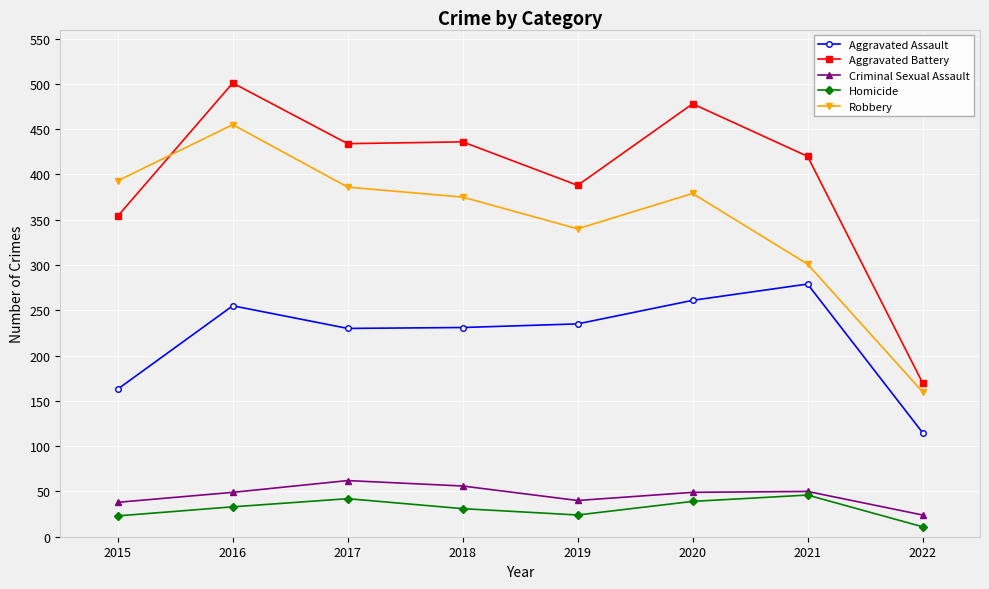

How many interior local peaks does the Criminal Sexual Assault series have?

2